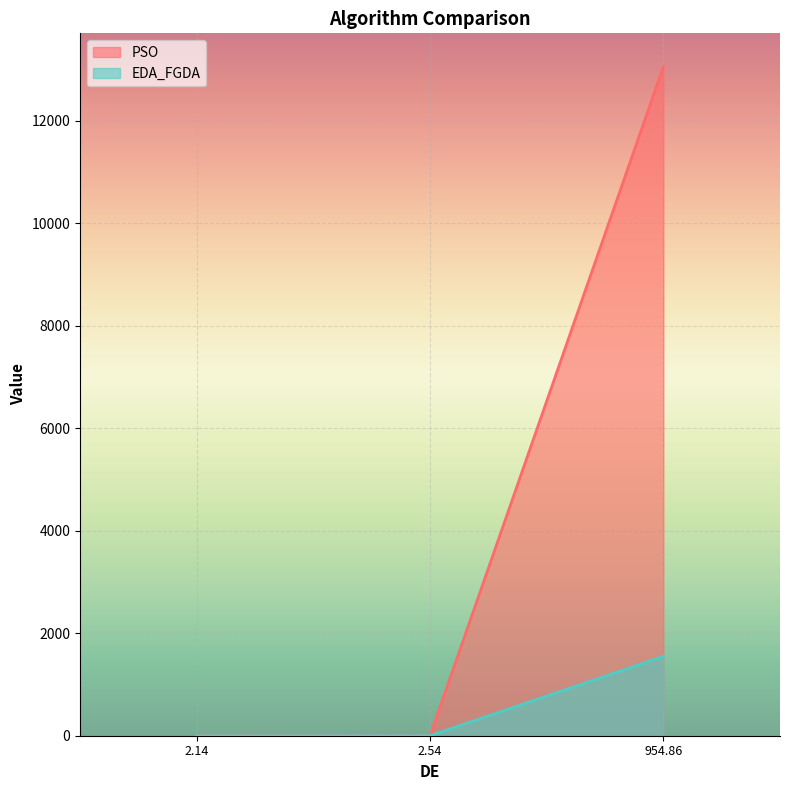

List the series in order of their peak value, lowest first.

EDA_FGDA, PSO